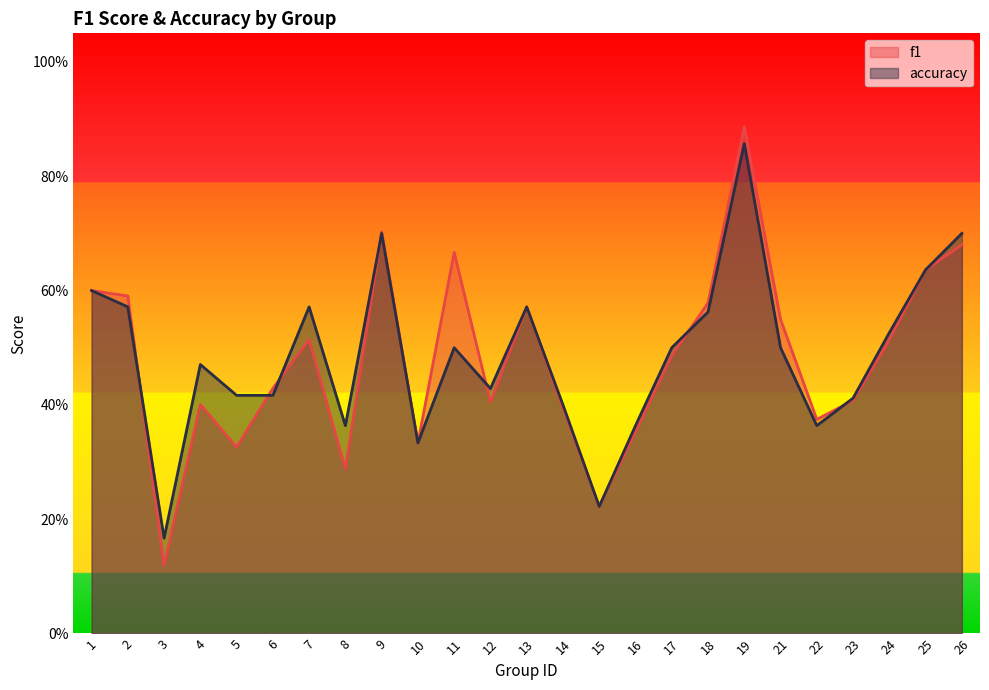

Where is the first local minimum for accuracy?

3